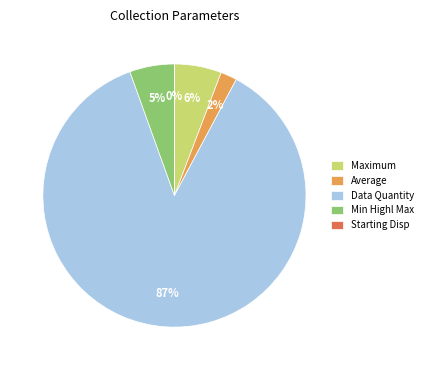

To the nearest percent, what is the average slice percentage?

20%